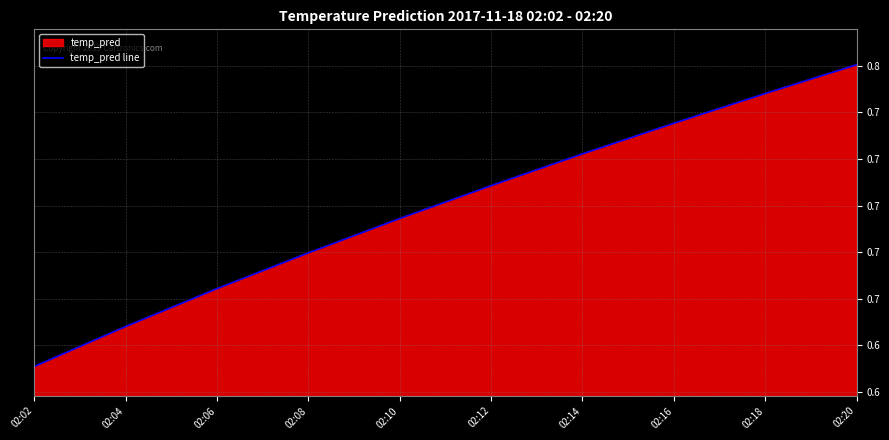

How many lines are shown in the chart?

1